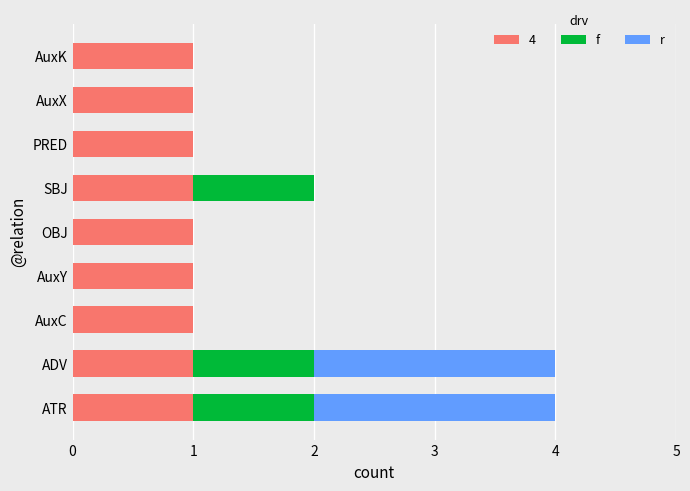

What is the total value across all series at ATR?

4